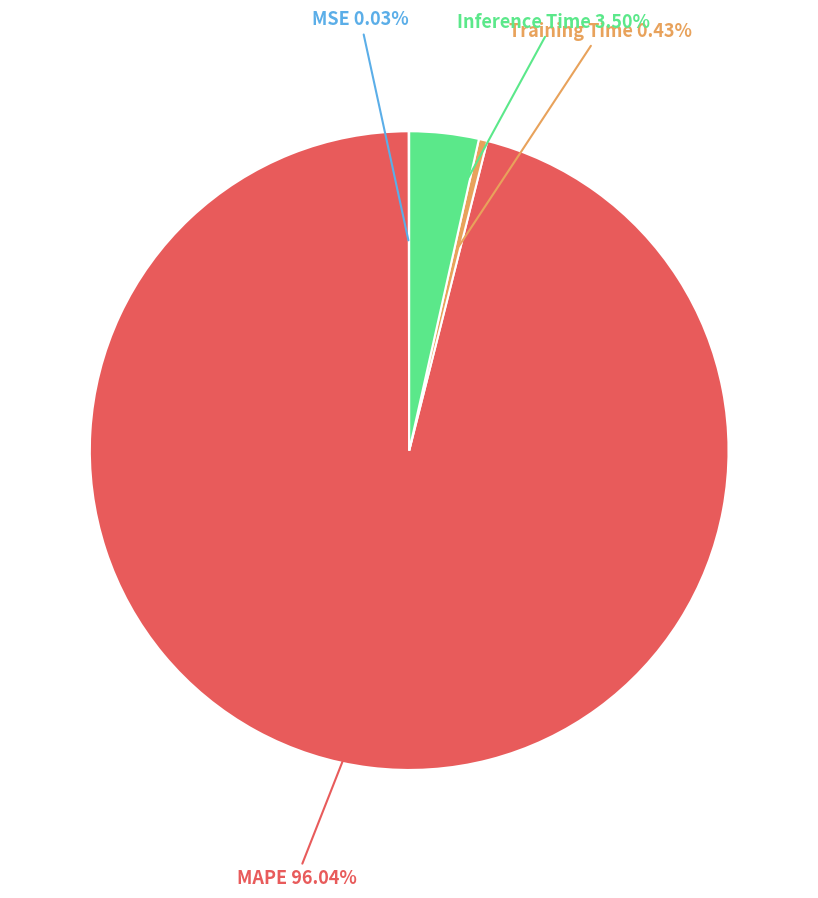

What portion of the pie excludes MAPE?

4.0%